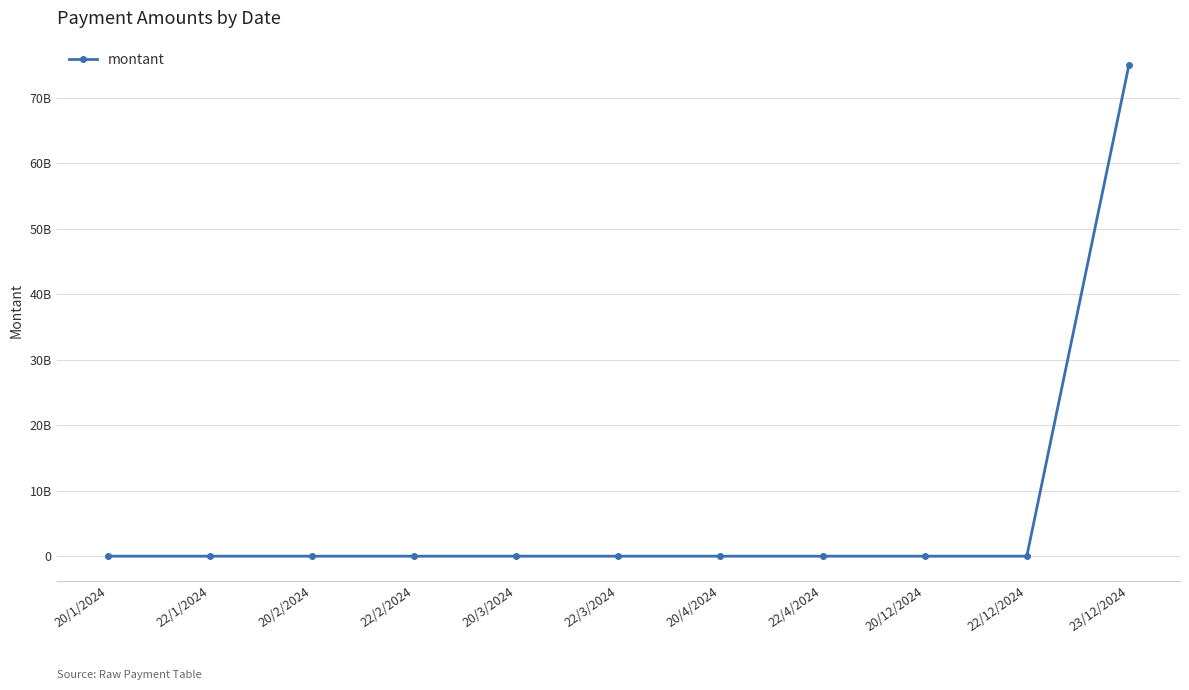

What is the label of the 10th point from the right?

22/1/2024